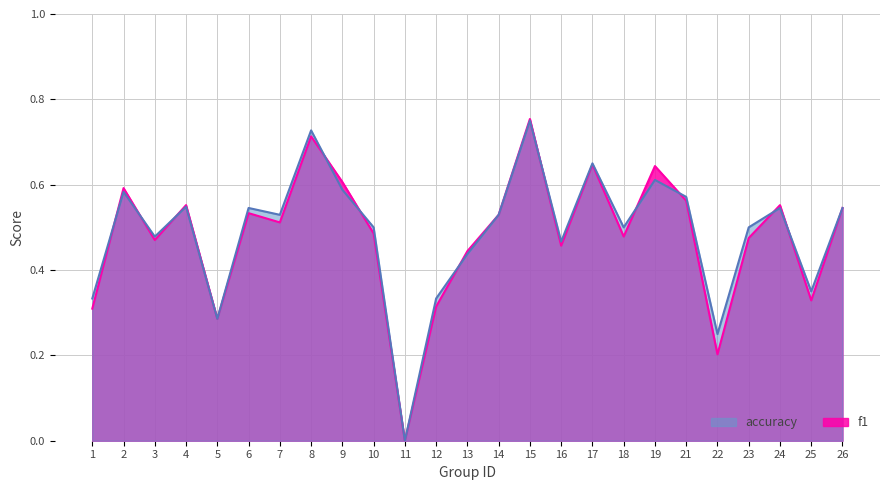

Reading left to right, list all the values displayed in this chart.

f1: 0.3	0.6	0.5	0.6	0.3	0.5	0.5	0.7	0.6	0.5	0.0	0.3	0.4	0.5	0.8	0.5	0.6	0.5	0.6	0.6	0.2	0.5	0.6	0.3	0.5
accuracy: 0.3	0.6	0.5	0.5	0.3	0.5	0.5	0.7	0.6	0.5	0.0	0.3	0.4	0.5	0.8	0.5	0.7	0.5	0.6	0.6	0.2	0.5	0.5	0.3	0.5